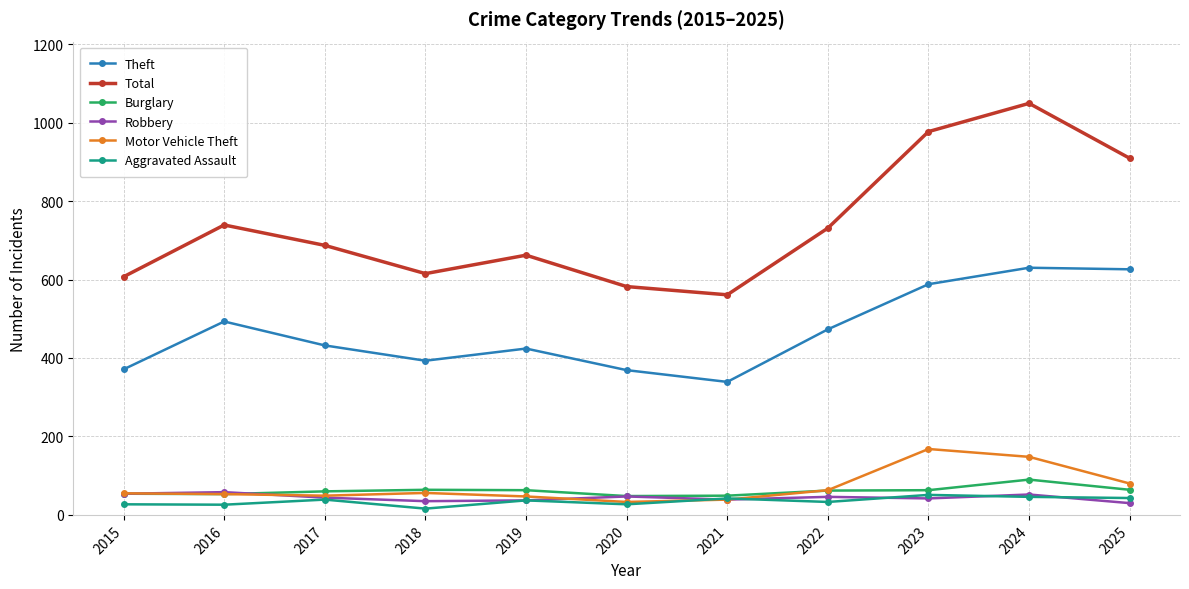

True or false: Robbery and Theft intersect in this chart.

False